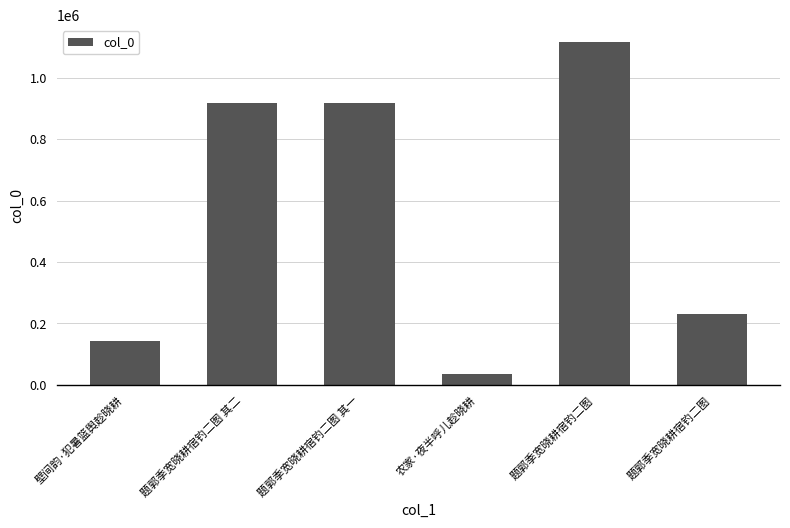

Reading left to right, list all the values displayed in this chart.

142073	917545	917544	35373	1115968	232154